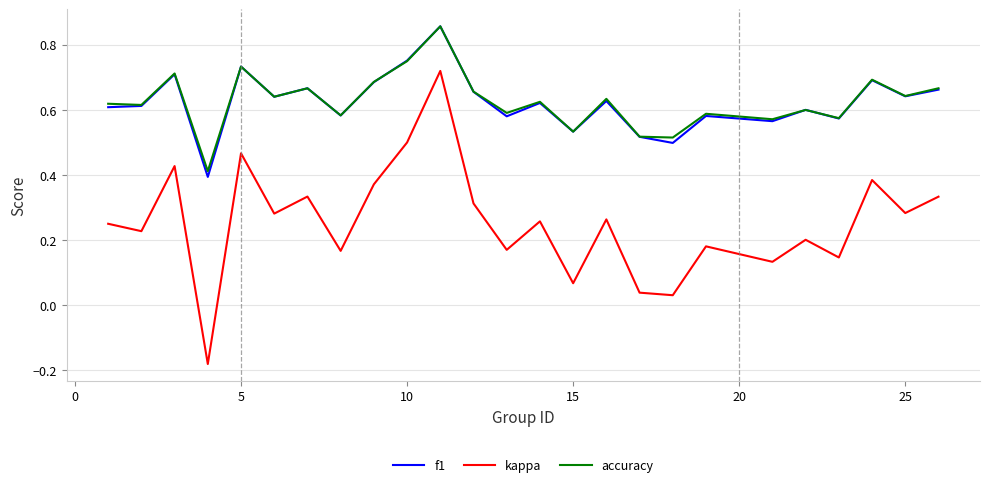

Which series has the largest range (max minus min)?

kappa